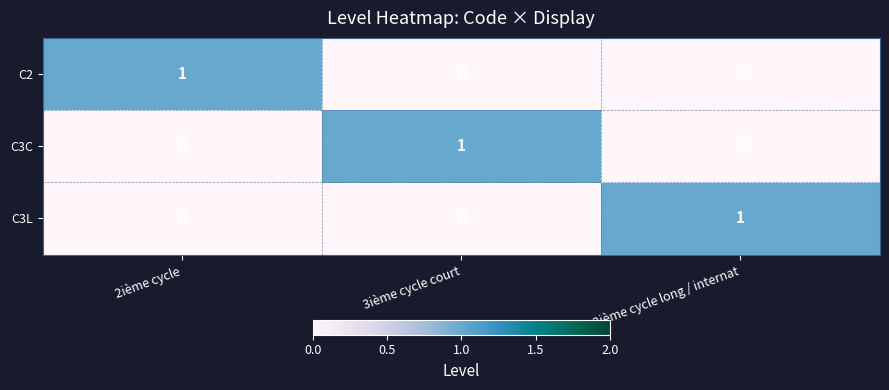

How many C2 values are between 0 and 1?

3